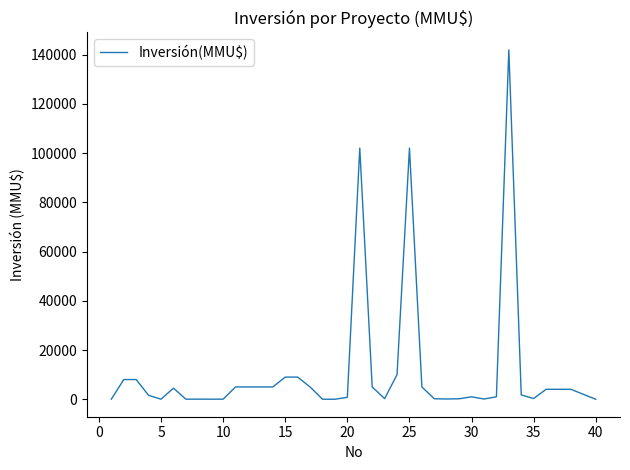

Does the chart display data point markers on the line(s)?

No